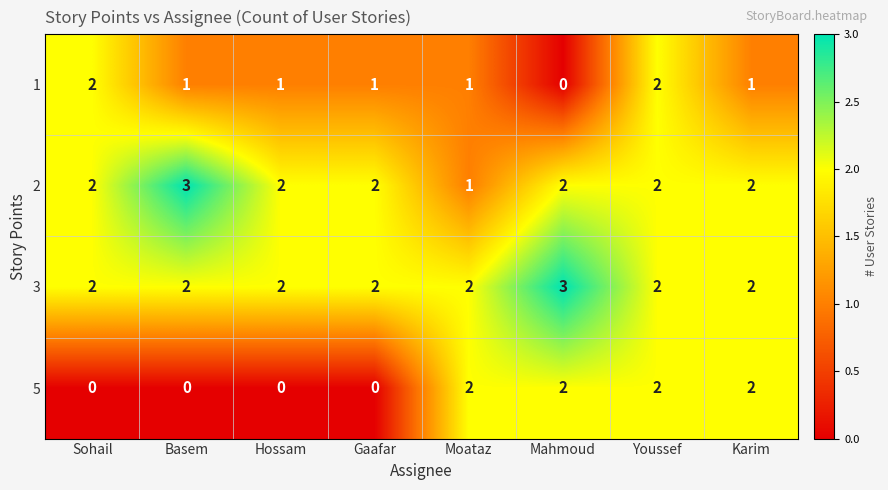

What is the maximum value shown in the chart?

3